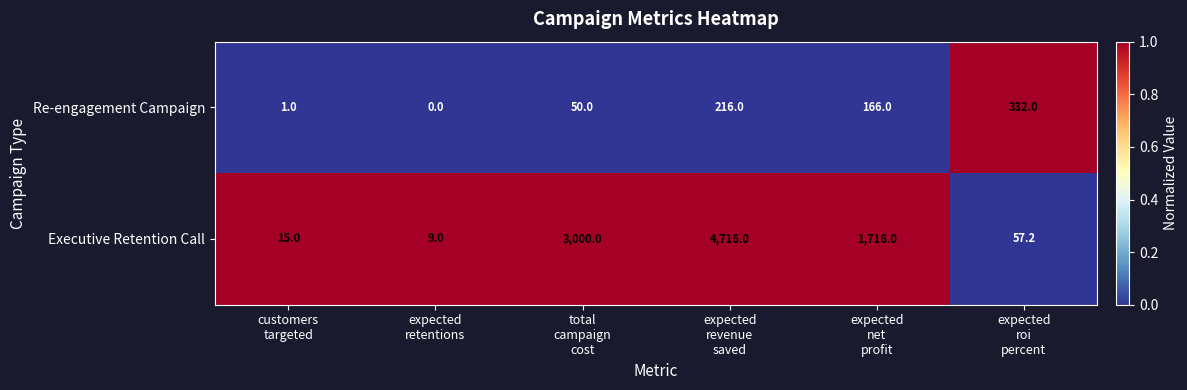

Reading left to right, transcribe all the data shown in this chart.

Re-engagement Campaign: 1.0	0.0	50.0	216.0	166.0	332.0
Executive Retention Call: 15.0	9.0	3000.0	4716.0	1716.0	57.2